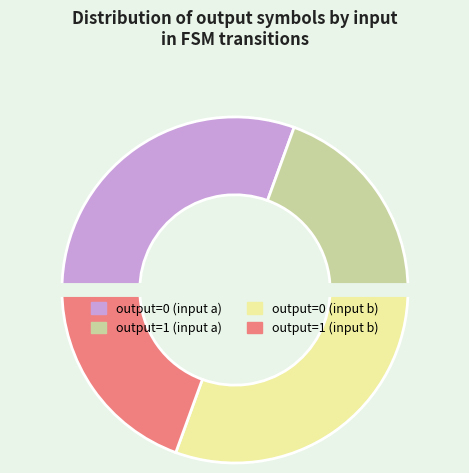

How many segments does this pie chart have?

4